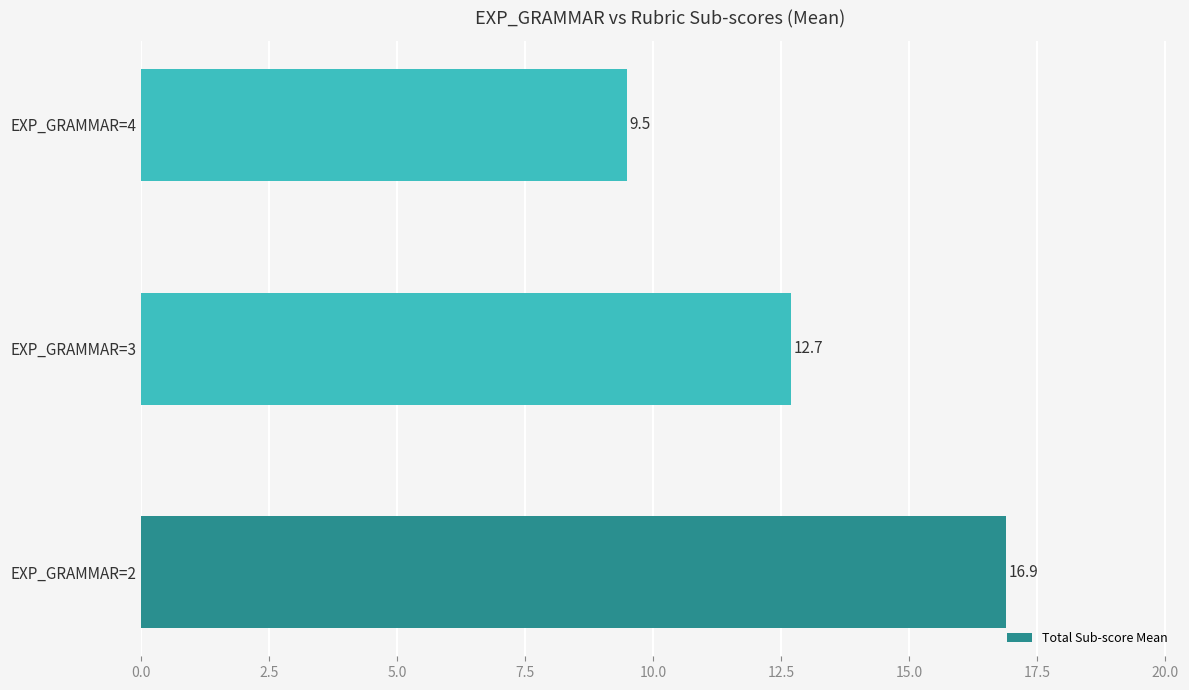

What is the difference between the second highest and minimum values?

3.2